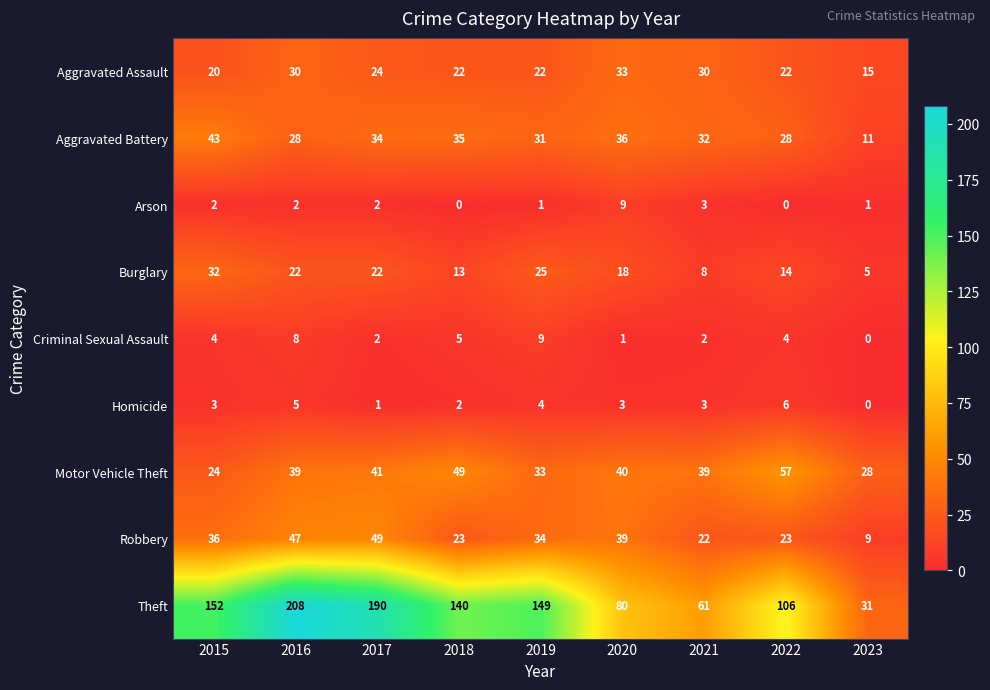

At which category is the sum across all series the highest?

2016